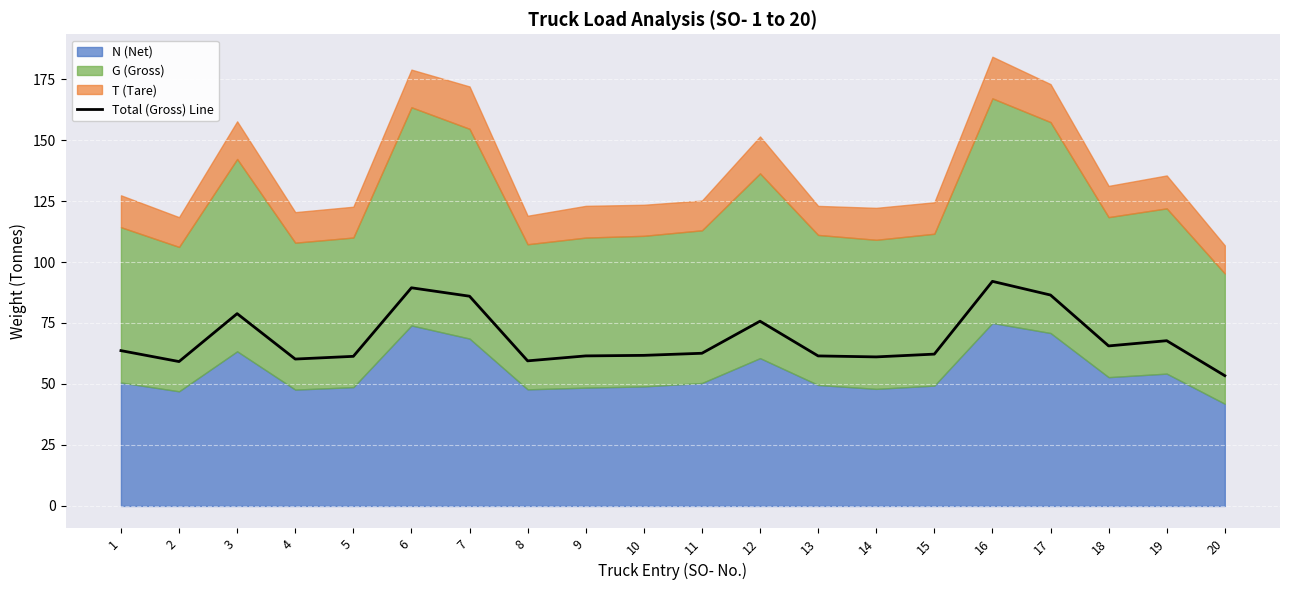

At which category does the data reach its first local valley?

2